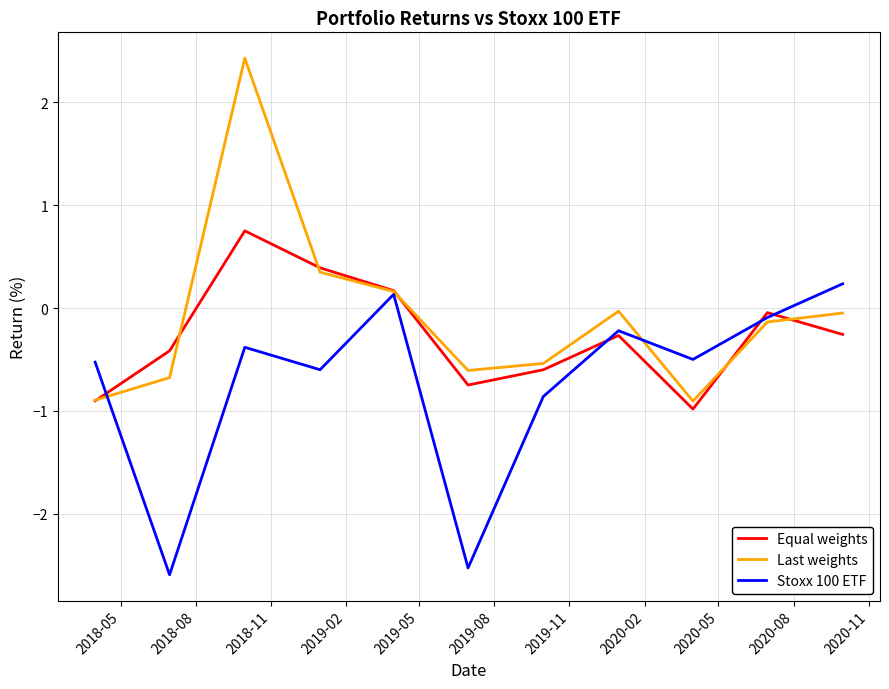

Which series has the largest range (max minus min)?

Last weights